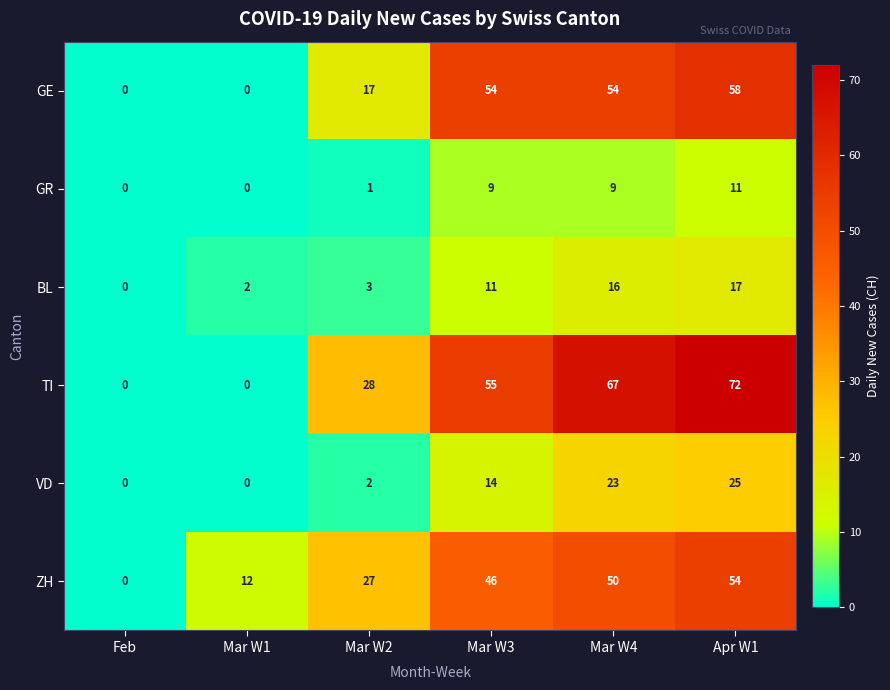

What is the difference between the TI values at Mar W1 and Mar W2?

28